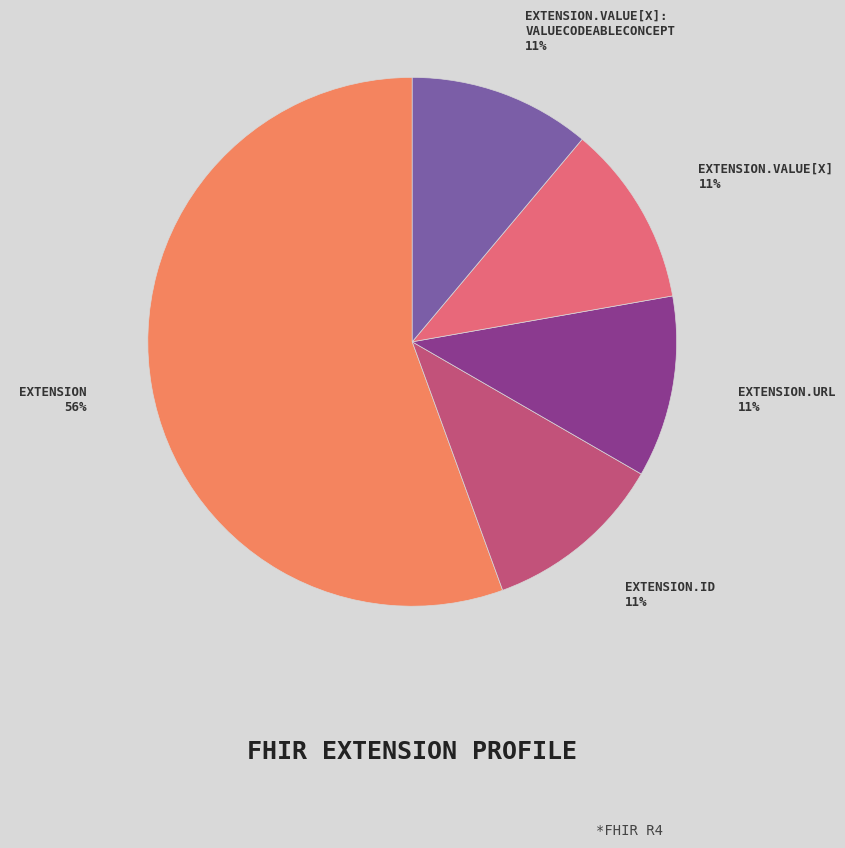

Is there a majority slice in this chart?

Yes